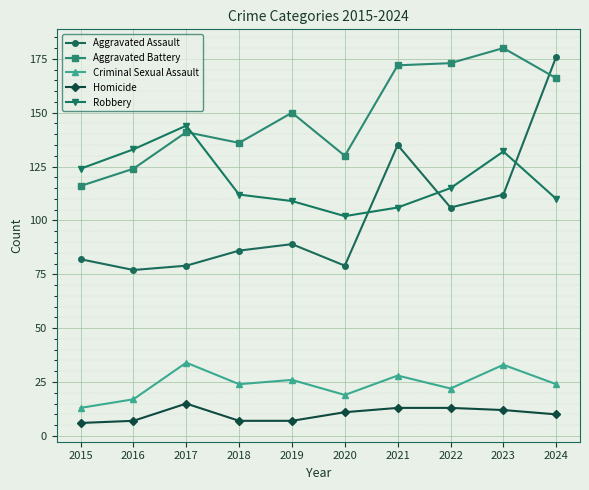

Reading left to right, extract all data points from this chart.

Aggravated Assault: 2015=82	2016=77	2017=79	2018=86	2019=89	2020=79	2021=135	2022=106	2023=112	2024=176
Aggravated Battery: 2015=116	2016=124	2017=141	2018=136	2019=150	2020=130	2021=172	2022=173	2023=180	2024=166
Criminal Sexual Assault: 2015=13	2016=17	2017=34	2018=24	2019=26	2020=19	2021=28	2022=22	2023=33	2024=24
Homicide: 2015=6	2016=7	2017=15	2018=7	2019=7	2020=11	2021=13	2022=13	2023=12	2024=10
Robbery: 2015=124	2016=133	2017=144	2018=112	2019=109	2020=102	2021=106	2022=115	2023=132	2024=110